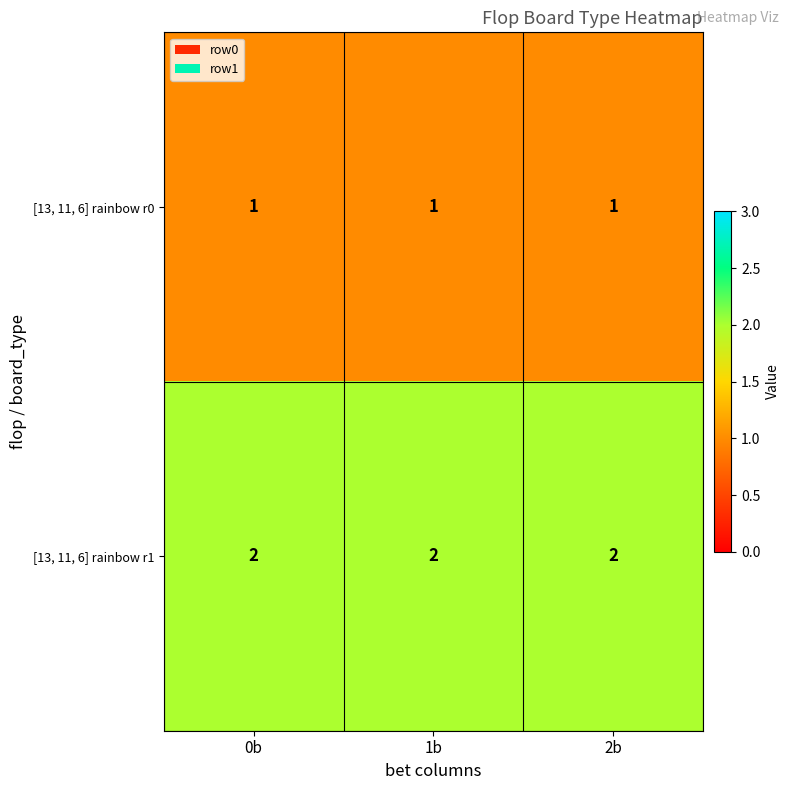

At 2b, list the series in order from largest to smallest.

[13, 11, 6] rainbow r1, [13, 11, 6] rainbow r0